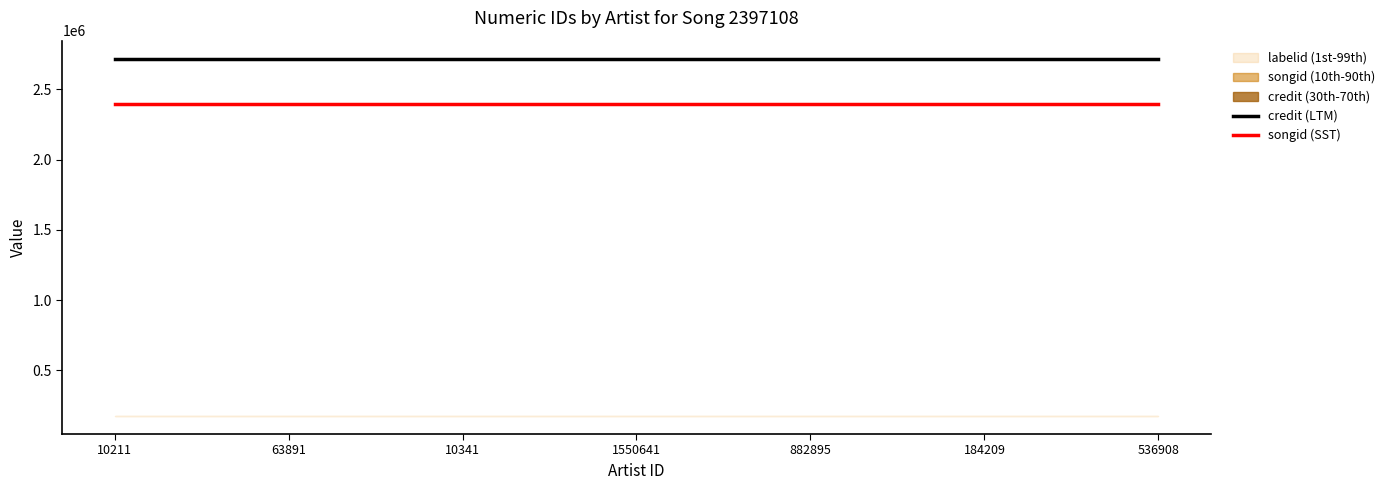

Is this an area chart (filled region under the line)?

No